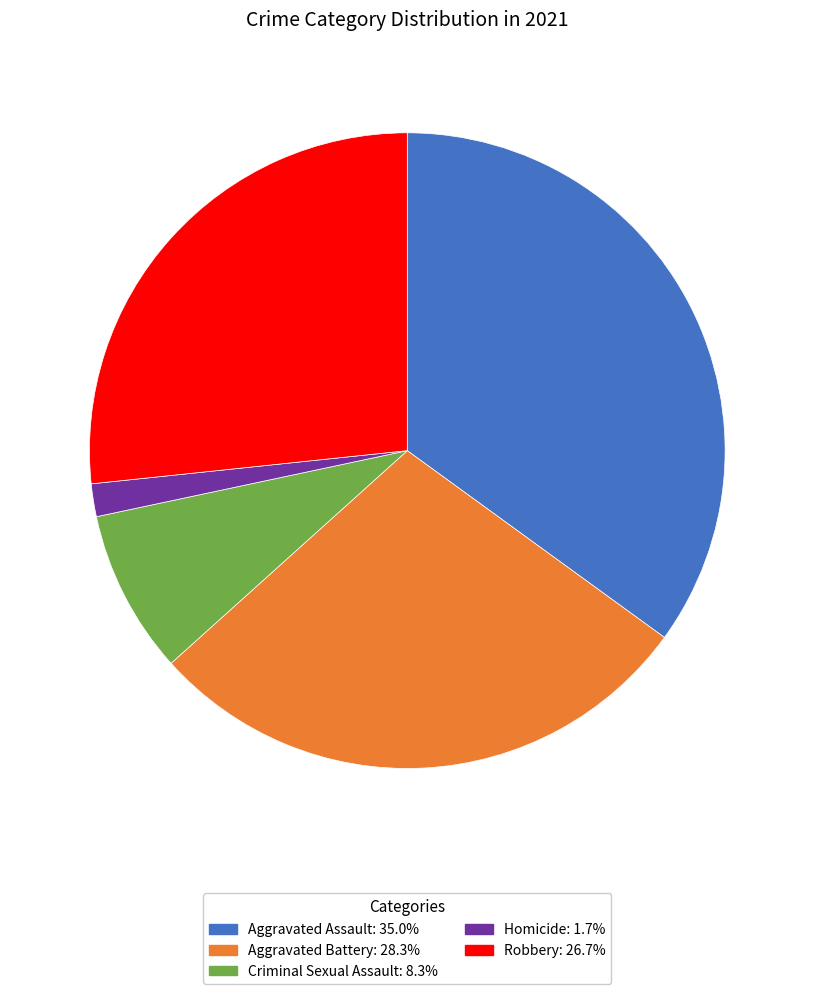

Rank the categories by value from highest to lowest.

Aggravated Assault, Aggravated Battery, Robbery, Criminal Sexual Assault, Homicide